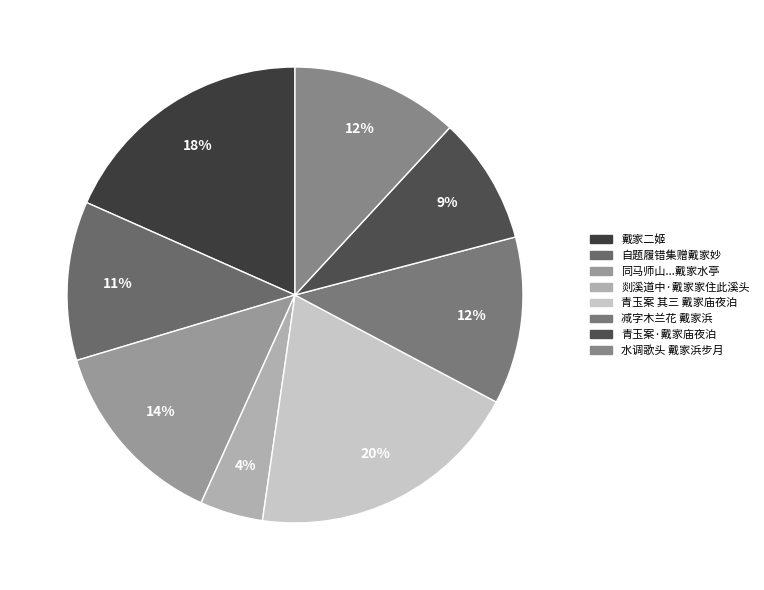

Which category has the smallest portion of the pie?

剡溪道中·戴家家住此溪头